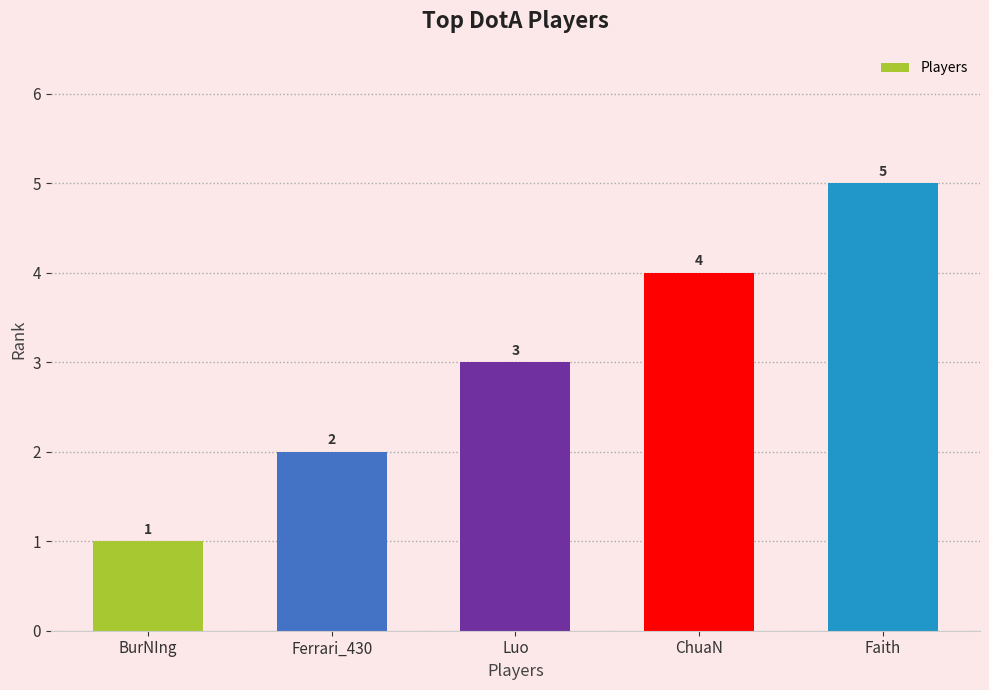

True or false: the data shows 3 at Ferrari_430.

False